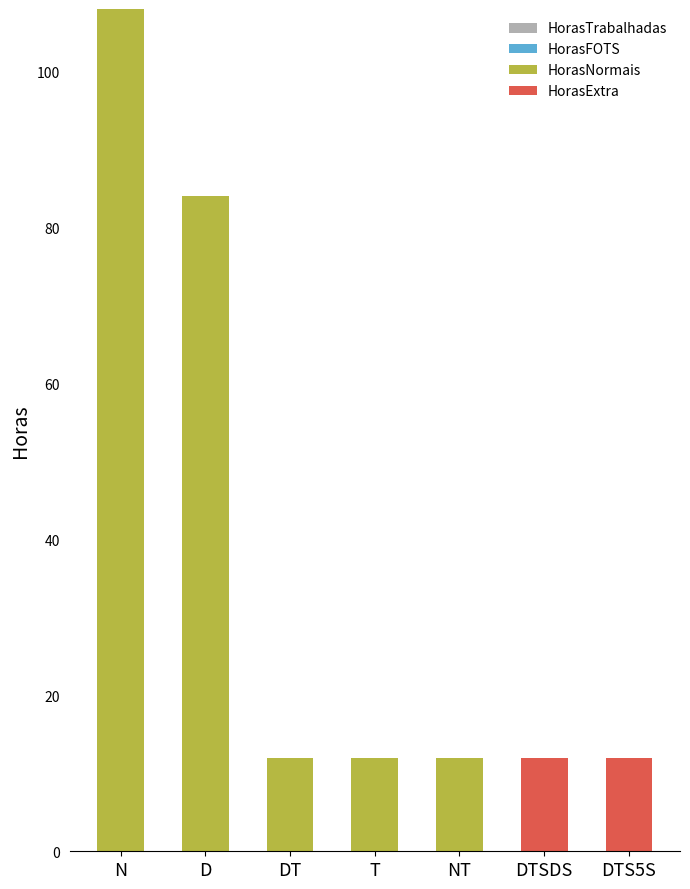

What is the total value across all series at NT?

12